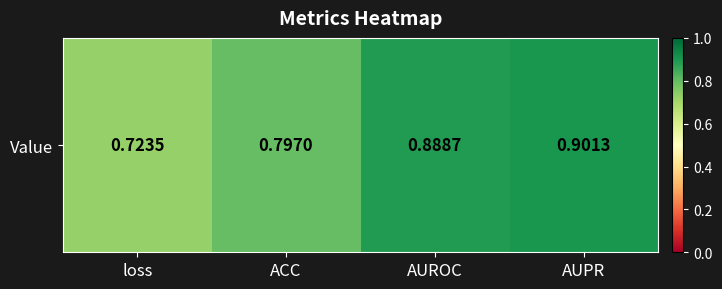

Which category has the highest value across all series?

AUPR